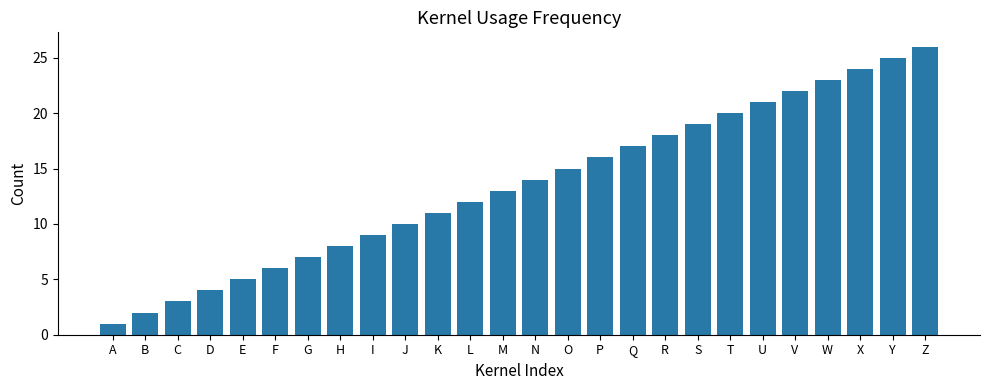

List the labels in order of value, smallest first.

A, B, C, D, E, F, G, H, I, J, K, L, M, N, O, P, Q, R, S, T, U, V, W, X, Y, Z